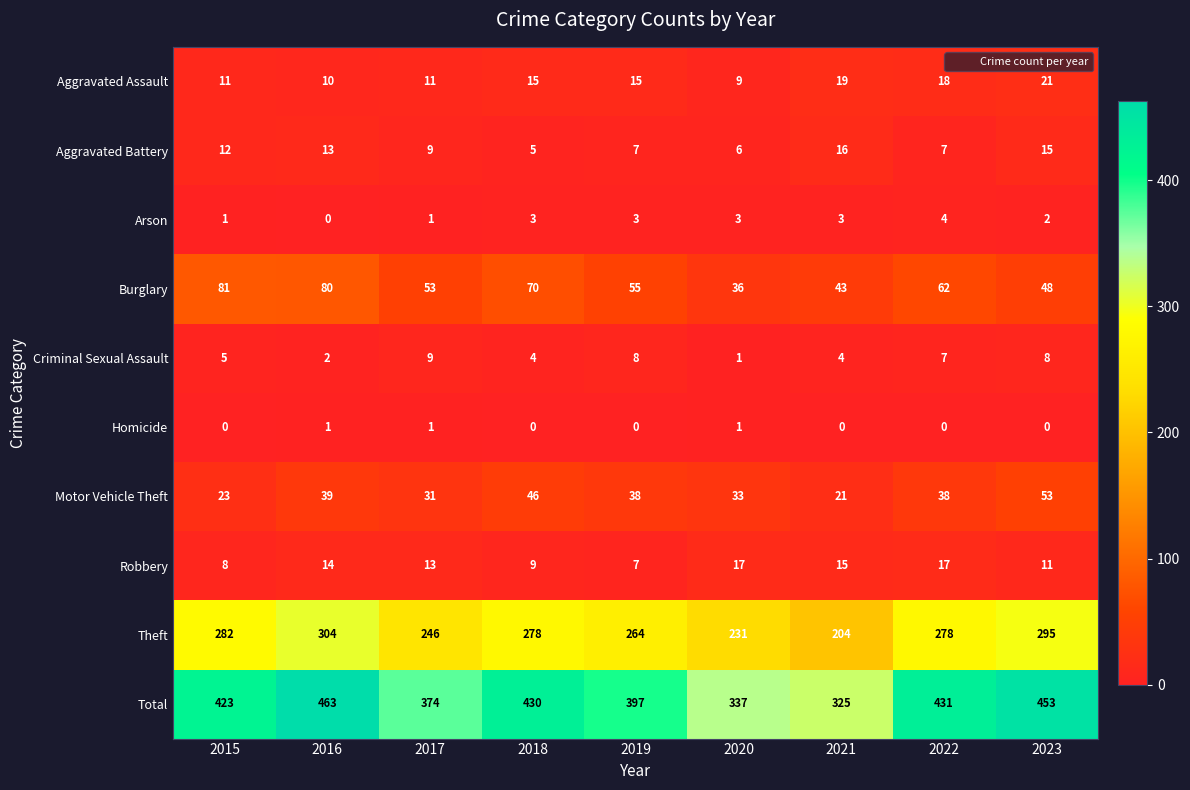

Where does the Robbery series first go above 13?

2016